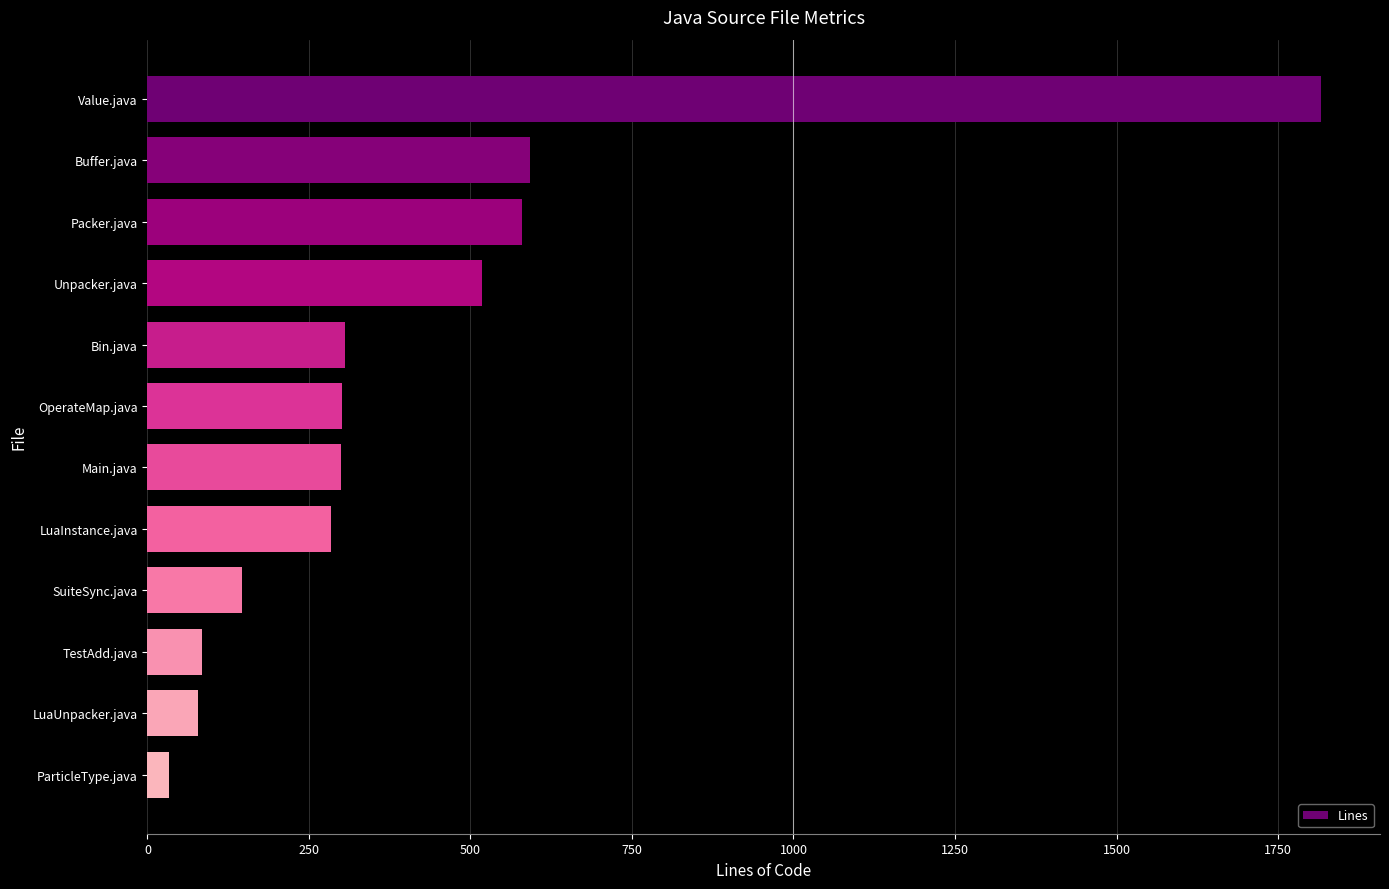

What is the greatest value displayed?

1817